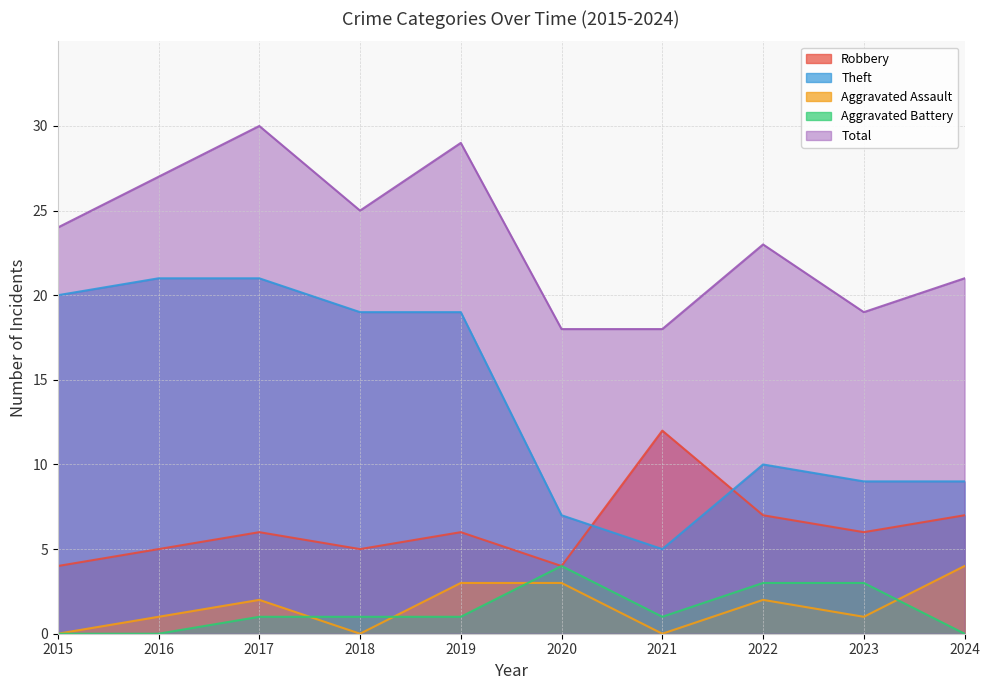

What is the value of the Aggravated Assault point at the 6th from the left?

3